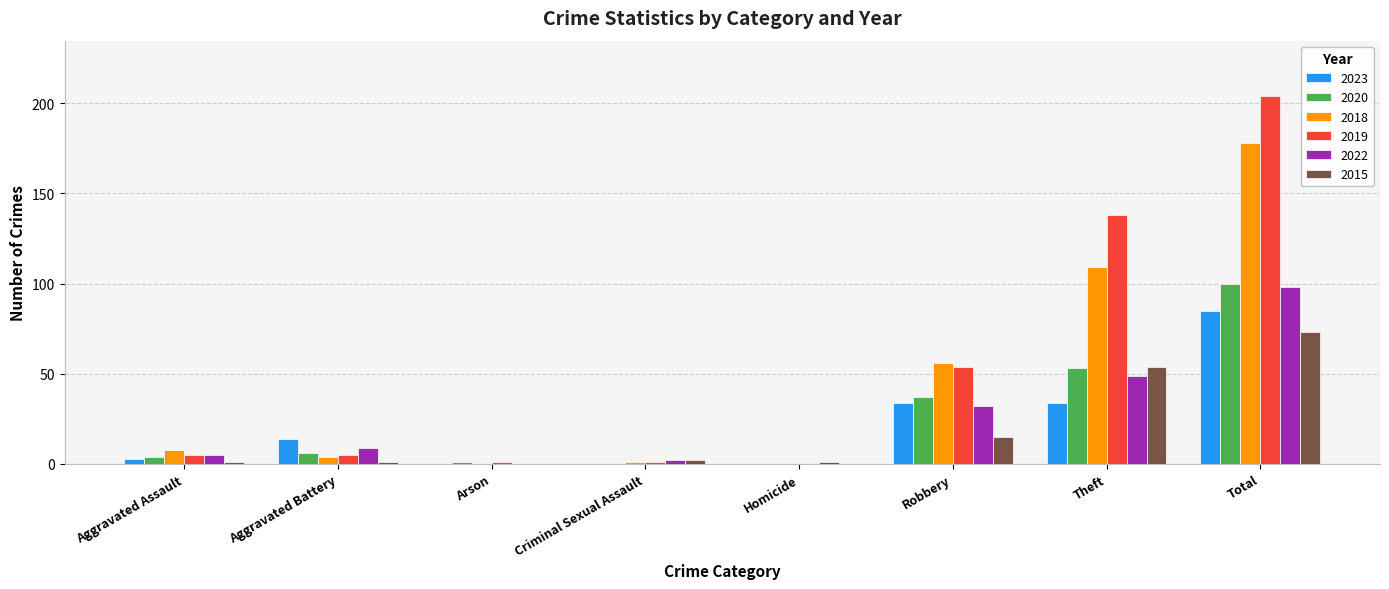

Does the chart contain stacked bars?

No